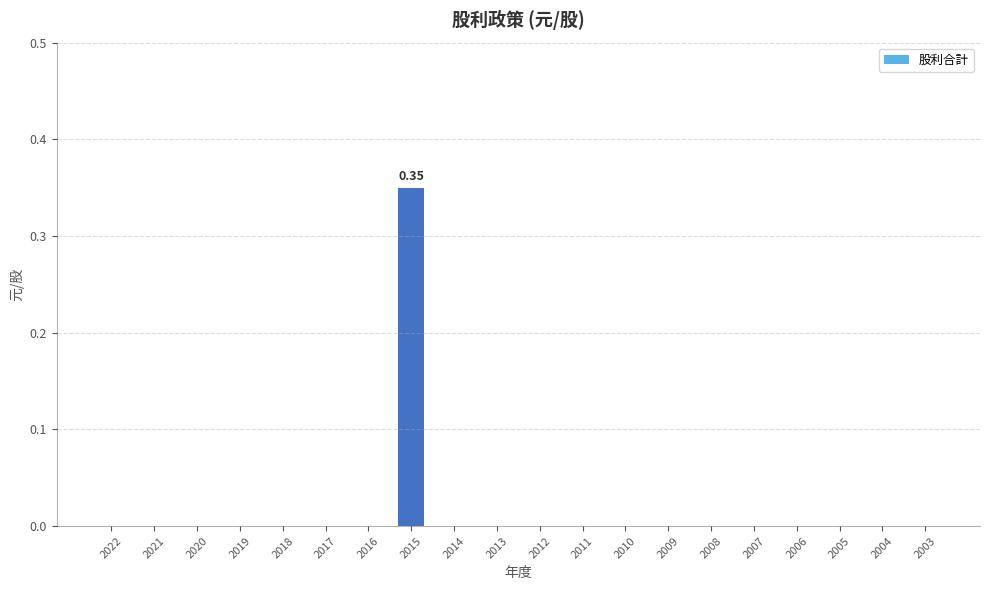

True or false: the data shows 0.0 at 2018.

True